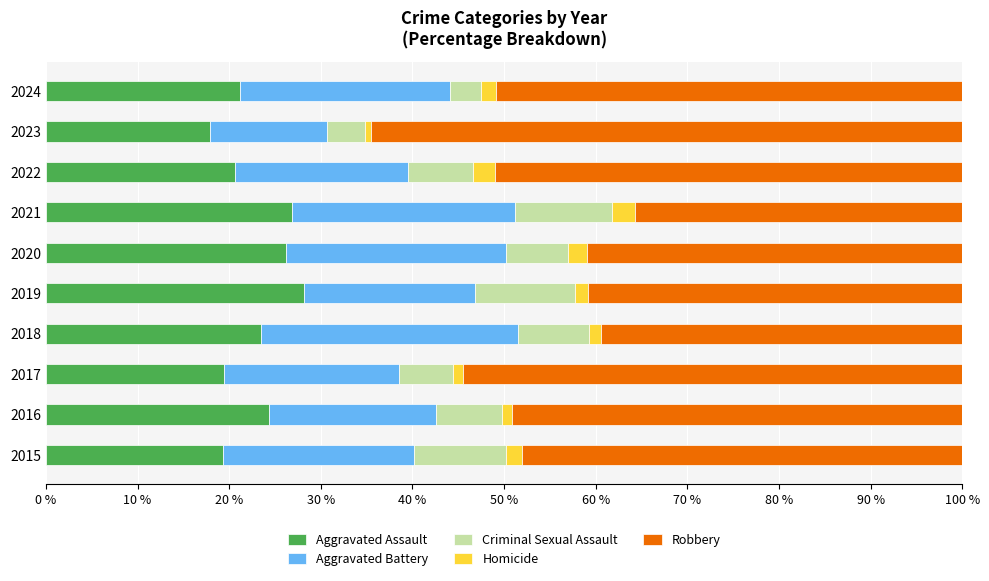

The value of Aggravated Assault at 2024 is 36.4. True or false?

False